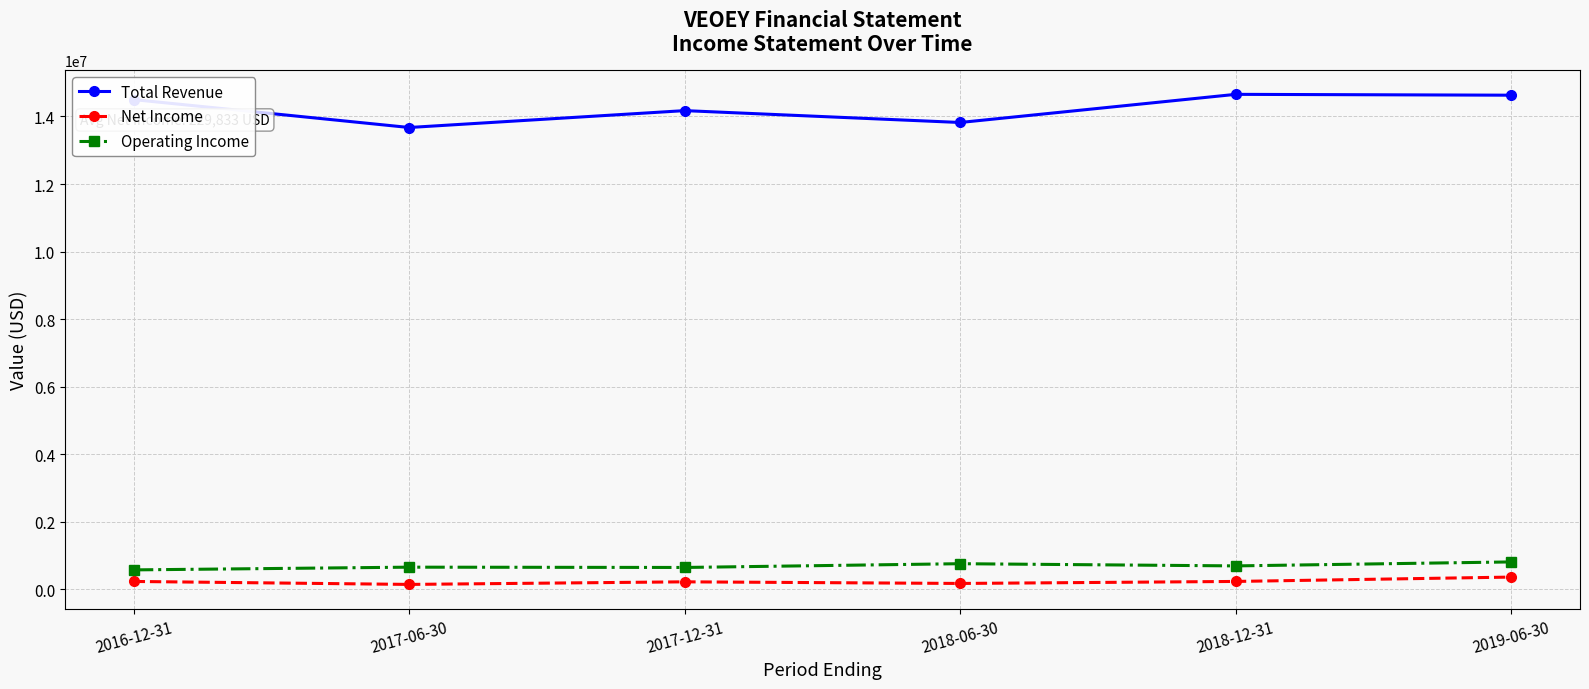

In Net Income, how many points are higher than both neighbors (excluding endpoints)?

1